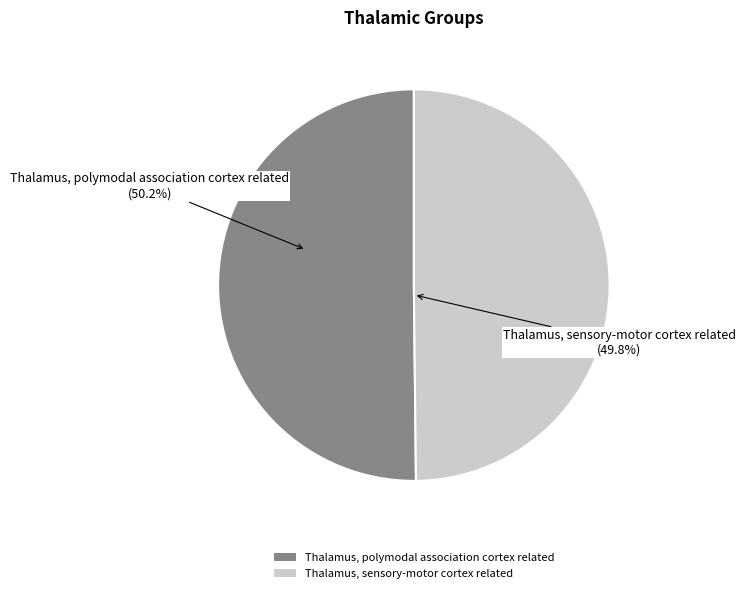

Which slice is the smallest?

Thalamus, sensory-motor cortex related